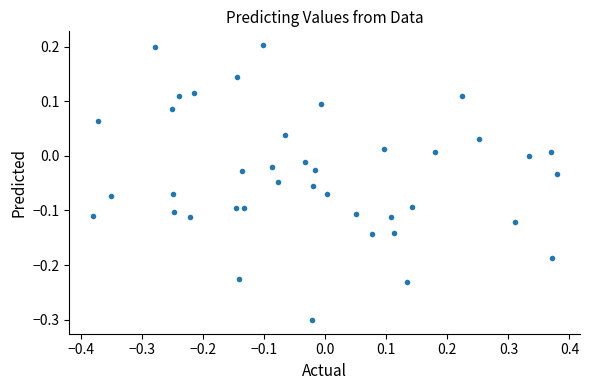

What is the range of X values (max minus min)?

0.8